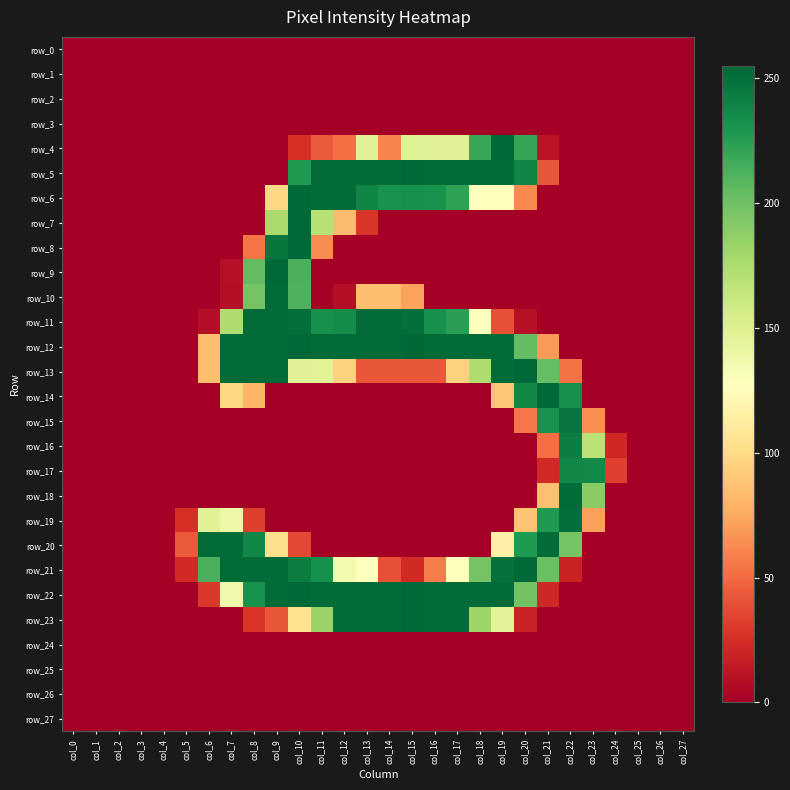

Reading left to right, what are all the values shown in this chart?

row_0: col_0=0	col_1=0	col_2=0	col_3=0	col_4=0	col_5=0	col_6=0	col_7=0	col_8=0	col_9=0	col_10=0	col_11=0	col_12=0	col_13=0	col_14=0	col_15=0	col_16=0	col_17=0	col_18=0	col_19=0	col_20=0	col_21=0	col_22=0	col_23=0	col_24=0	col_25=0	col_26=0	col_27=0
row_1: col_0=0	col_1=0	col_2=0	col_3=0	col_4=0	col_5=0	col_6=0	col_7=0	col_8=0	col_9=0	col_10=0	col_11=0	col_12=0	col_13=0	col_14=0	col_15=0	col_16=0	col_17=0	col_18=0	col_19=0	col_20=0	col_21=0	col_22=0	col_23=0	col_24=0	col_25=0	col_26=0	col_27=0
row_2: col_0=0	col_1=0	col_2=0	col_3=0	col_4=0	col_5=0	col_6=0	col_7=0	col_8=0	col_9=0	col_10=0	col_11=0	col_12=0	col_13=0	col_14=0	col_15=0	col_16=0	col_17=0	col_18=0	col_19=0	col_20=0	col_21=0	col_22=0	col_23=0	col_24=0	col_25=0	col_26=0	col_27=0
row_3: col_0=0	col_1=0	col_2=0	col_3=0	col_4=0	col_5=0	col_6=0	col_7=0	col_8=0	col_9=0	col_10=0	col_11=0	col_12=0	col_13=0	col_14=0	col_15=0	col_16=0	col_17=0	col_18=0	col_19=0	col_20=0	col_21=0	col_22=0	col_23=0	col_24=0	col_25=0	col_26=0	col_27=0
row_4: col_0=0	col_1=0	col_2=0	col_3=0	col_4=0	col_5=0	col_6=0	col_7=0	col_8=0	col_9=0	col_10=25	col_11=43	col_12=52	col_13=148	col_14=60	col_15=149	col_16=148	col_17=148	col_18=219	col_19=254	col_20=220	col_21=11	col_22=0	col_23=0	col_24=0	col_25=0	col_26=0	col_27=0
row_5: col_0=0	col_1=0	col_2=0	col_3=0	col_4=0	col_5=0	col_6=0	col_7=0	col_8=0	col_9=0	col_10=228	col_11=253	col_12=253	col_13=253	col_14=253	col_15=254	col_16=253	col_17=253	col_18=253	col_19=253	col_20=240	col_21=42	col_22=0	col_23=0	col_24=0	col_25=0	col_26=0	col_27=0
row_6: col_0=0	col_1=0	col_2=0	col_3=0	col_4=0	col_5=0	col_6=0	col_7=0	col_8=0	col_9=98	col_10=254	col_11=253	col_12=253	col_13=239	col_14=232	col_15=233	col_16=232	col_17=223	col_18=127	col_19=127	col_20=62	col_21=0	col_22=0	col_23=0	col_24=0	col_25=0	col_26=0	col_27=0
row_7: col_0=0	col_1=0	col_2=0	col_3=0	col_4=0	col_5=0	col_6=0	col_7=0	col_8=0	col_9=177	col_10=254	col_11=170	col_12=84	col_13=28	col_14=0	col_15=0	col_16=0	col_17=0	col_18=0	col_19=0	col_20=0	col_21=0	col_22=0	col_23=0	col_24=0	col_25=0	col_26=0	col_27=0
row_8: col_0=0	col_1=0	col_2=0	col_3=0	col_4=0	col_5=0	col_6=0	col_7=0	col_8=54	col_9=247	col_10=254	col_11=63	col_12=0	col_13=0	col_14=0	col_15=0	col_16=0	col_17=0	col_18=0	col_19=0	col_20=0	col_21=0	col_22=0	col_23=0	col_24=0	col_25=0	col_26=0	col_27=0
row_9: col_0=0	col_1=0	col_2=0	col_3=0	col_4=0	col_5=0	col_6=0	col_7=9	col_8=205	col_9=254	col_10=213	col_11=0	col_12=0	col_13=0	col_14=0	col_15=0	col_16=0	col_17=0	col_18=0	col_19=0	col_20=0	col_21=0	col_22=0	col_23=0	col_24=0	col_25=0	col_26=0	col_27=0
row_10: col_0=0	col_1=0	col_2=0	col_3=0	col_4=0	col_5=0	col_6=0	col_7=8	col_8=198	col_9=253	col_10=212	col_11=0	col_12=8	col_13=85	col_14=85	col_15=72	col_16=0	col_17=0	col_18=0	col_19=0	col_20=0	col_21=0	col_22=0	col_23=0	col_24=0	col_25=0	col_26=0	col_27=0
row_11: col_0=0	col_1=0	col_2=0	col_3=0	col_4=0	col_5=0	col_6=8	col_7=174	col_8=253	col_9=253	col_10=251	col_11=233	col_12=235	col_13=253	col_14=253	col_15=251	col_16=233	col_17=224	col_18=128	col_19=39	col_20=9	col_21=0	col_22=0	col_23=0	col_24=0	col_25=0	col_26=0	col_27=0
row_12: col_0=0	col_1=0	col_2=0	col_3=0	col_4=0	col_5=0	col_6=85	col_7=253	col_8=253	col_9=253	col_10=254	col_11=253	col_12=253	col_13=253	col_14=253	col_15=255	col_16=253	col_17=253	col_18=253	col_19=253	col_20=205	col_21=69	col_22=0	col_23=0	col_24=0	col_25=0	col_26=0	col_27=0
row_13: col_0=0	col_1=0	col_2=0	col_3=0	col_4=0	col_5=0	col_6=85	col_7=253	col_8=253	col_9=253	col_10=148	col_11=147	col_12=95	col_13=42	col_14=42	col_15=42	col_16=42	col_17=95	col_18=174	col_19=253	col_20=254	col_21=204	col_22=53	col_23=0	col_24=0	col_25=0	col_26=0	col_27=0
row_14: col_0=0	col_1=0	col_2=0	col_3=0	col_4=0	col_5=0	col_6=0	col_7=98	col_8=80	col_9=0	col_10=0	col_11=0	col_12=0	col_13=0	col_14=0	col_15=0	col_16=0	col_17=0	col_18=0	col_19=89	col_20=238	col_21=254	col_22=233	col_23=0	col_24=0	col_25=0	col_26=0	col_27=0
row_15: col_0=0	col_1=0	col_2=0	col_3=0	col_4=0	col_5=0	col_6=0	col_7=0	col_8=0	col_9=0	col_10=0	col_11=0	col_12=0	col_13=0	col_14=0	col_15=0	col_16=0	col_17=0	col_18=0	col_19=0	col_20=55	col_21=232	col_22=248	col_23=64	col_24=0	col_25=0	col_26=0	col_27=0
row_16: col_0=0	col_1=0	col_2=0	col_3=0	col_4=0	col_5=0	col_6=0	col_7=0	col_8=0	col_9=0	col_10=0	col_11=0	col_12=0	col_13=0	col_14=0	col_15=0	col_16=0	col_17=0	col_18=0	col_19=0	col_20=0	col_21=51	col_22=243	col_23=169	col_24=21	col_25=0	col_26=0	col_27=0
row_17: col_0=0	col_1=0	col_2=0	col_3=0	col_4=0	col_5=0	col_6=0	col_7=0	col_8=0	col_9=0	col_10=0	col_11=0	col_12=0	col_13=0	col_14=0	col_15=0	col_16=0	col_17=0	col_18=0	col_19=0	col_20=0	col_21=22	col_22=238	col_23=237	col_24=32	col_25=0	col_26=0	col_27=0
row_18: col_0=0	col_1=0	col_2=0	col_3=0	col_4=0	col_5=0	col_6=0	col_7=0	col_8=0	col_9=0	col_10=0	col_11=0	col_12=0	col_13=0	col_14=0	col_15=0	col_16=0	col_17=0	col_18=0	col_19=0	col_20=0	col_21=86	col_22=253	col_23=190	col_24=0	col_25=0	col_26=0	col_27=0
row_19: col_0=0	col_1=0	col_2=0	col_3=0	col_4=0	col_5=25	col_6=148	col_7=139	col_8=32	col_9=0	col_10=0	col_11=0	col_12=0	col_13=0	col_14=0	col_15=0	col_16=0	col_17=0	col_18=0	col_19=0	col_20=88	col_21=228	col_22=251	col_23=71	col_24=0	col_25=0	col_26=0	col_27=0
row_20: col_0=0	col_1=0	col_2=0	col_3=0	col_4=0	col_5=43	col_6=253	col_7=253	col_8=238	col_9=103	col_10=36	col_11=0	col_12=0	col_13=0	col_14=0	col_15=0	col_16=0	col_17=0	col_18=0	col_19=116	col_20=228	col_21=253	col_22=197	col_23=0	col_24=0	col_25=0	col_26=0	col_27=0
row_21: col_0=0	col_1=0	col_2=0	col_3=0	col_4=0	col_5=22	col_6=213	col_7=253	col_8=253	col_9=253	col_10=243	col_11=233	col_12=135	col_13=128	col_14=39	col_15=22	col_16=57	col_17=128	col_18=198	col_19=250	col_20=254	col_21=202	col_22=19	col_23=0	col_24=0	col_25=0	col_26=0	col_27=0
row_22: col_0=0	col_1=0	col_2=0	col_3=0	col_4=0	col_5=0	col_6=29	col_7=137	col_8=232	col_9=253	col_10=254	col_11=253	col_12=253	col_13=253	col_14=253	col_15=254	col_16=253	col_17=253	col_18=253	col_19=253	col_20=199	col_21=21	col_22=0	col_23=0	col_24=0	col_25=0	col_26=0	col_27=0
row_23: col_0=0	col_1=0	col_2=0	col_3=0	col_4=0	col_5=0	col_6=0	col_7=0	col_8=28	col_9=42	col_10=104	col_11=183	col_12=253	col_13=253	col_14=253	col_15=254	col_16=253	col_17=253	col_18=182	col_19=147	col_20=18	col_21=0	col_22=0	col_23=0	col_24=0	col_25=0	col_26=0	col_27=0
row_24: col_0=0	col_1=0	col_2=0	col_3=0	col_4=0	col_5=0	col_6=0	col_7=0	col_8=0	col_9=0	col_10=0	col_11=0	col_12=0	col_13=0	col_14=0	col_15=0	col_16=0	col_17=0	col_18=0	col_19=0	col_20=0	col_21=0	col_22=0	col_23=0	col_24=0	col_25=0	col_26=0	col_27=0
row_25: col_0=0	col_1=0	col_2=0	col_3=0	col_4=0	col_5=0	col_6=0	col_7=0	col_8=0	col_9=0	col_10=0	col_11=0	col_12=0	col_13=0	col_14=0	col_15=0	col_16=0	col_17=0	col_18=0	col_19=0	col_20=0	col_21=0	col_22=0	col_23=0	col_24=0	col_25=0	col_26=0	col_27=0
row_26: col_0=0	col_1=0	col_2=0	col_3=0	col_4=0	col_5=0	col_6=0	col_7=0	col_8=0	col_9=0	col_10=0	col_11=0	col_12=0	col_13=0	col_14=0	col_15=0	col_16=0	col_17=0	col_18=0	col_19=0	col_20=0	col_21=0	col_22=0	col_23=0	col_24=0	col_25=0	col_26=0	col_27=0
row_27: col_0=0	col_1=0	col_2=0	col_3=0	col_4=0	col_5=0	col_6=0	col_7=0	col_8=0	col_9=0	col_10=0	col_11=0	col_12=0	col_13=0	col_14=0	col_15=0	col_16=0	col_17=0	col_18=0	col_19=0	col_20=0	col_21=0	col_22=0	col_23=0	col_24=0	col_25=0	col_26=0	col_27=0